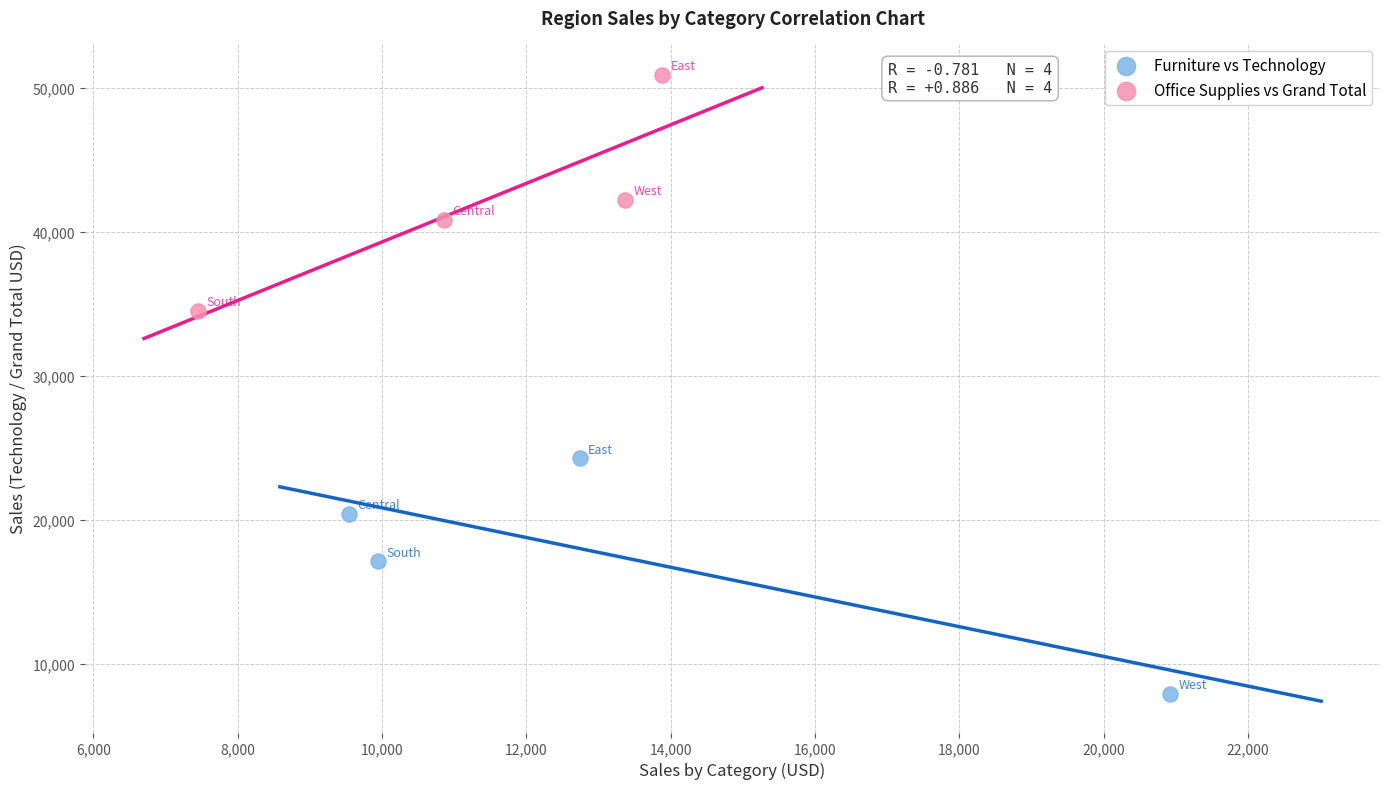

Which series contains the lowest Y value?

Furniture vs Technology